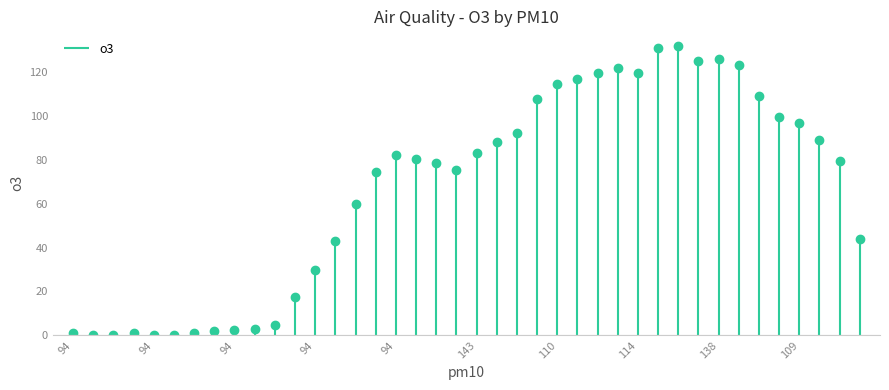

Is it true that the value at 94 is 96.9?

False